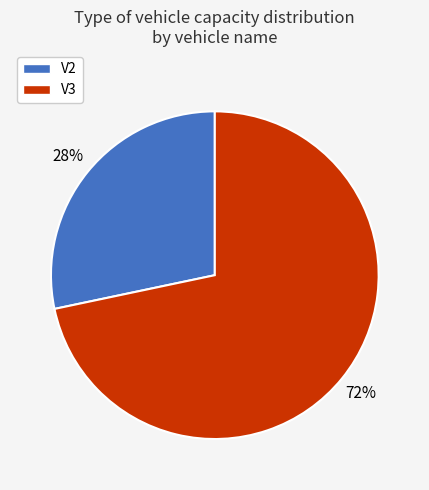

Which slice is the smallest?

V2